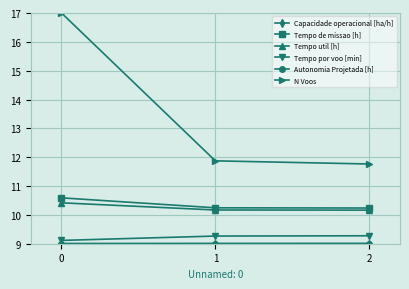

Which series has the largest range (max minus min)?

N Voos